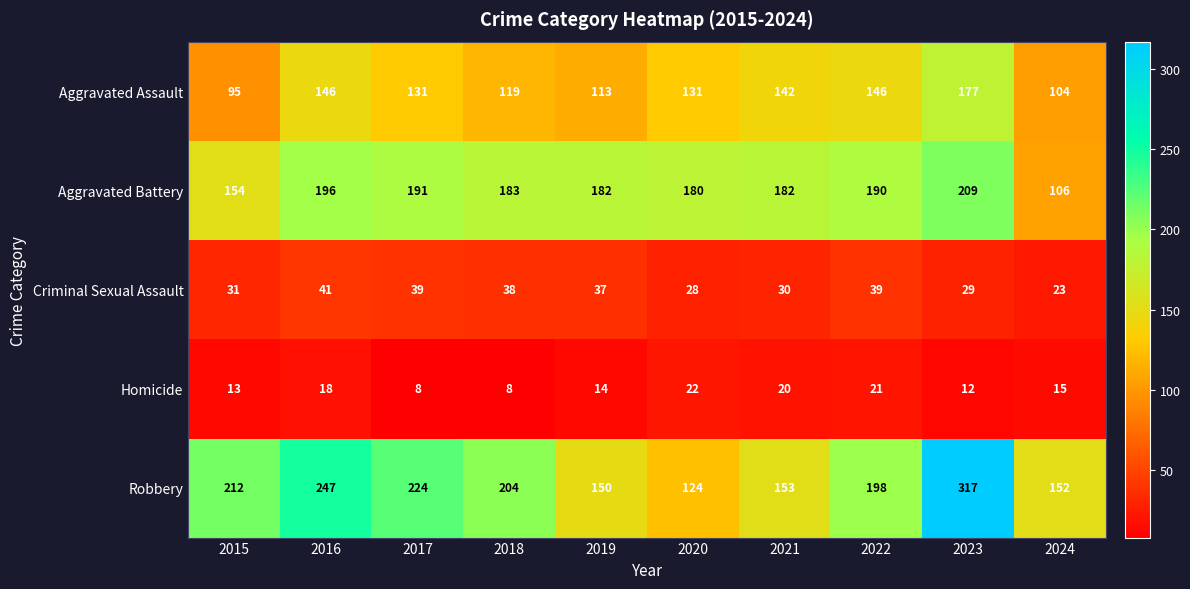

What is the smallest value displayed?

8